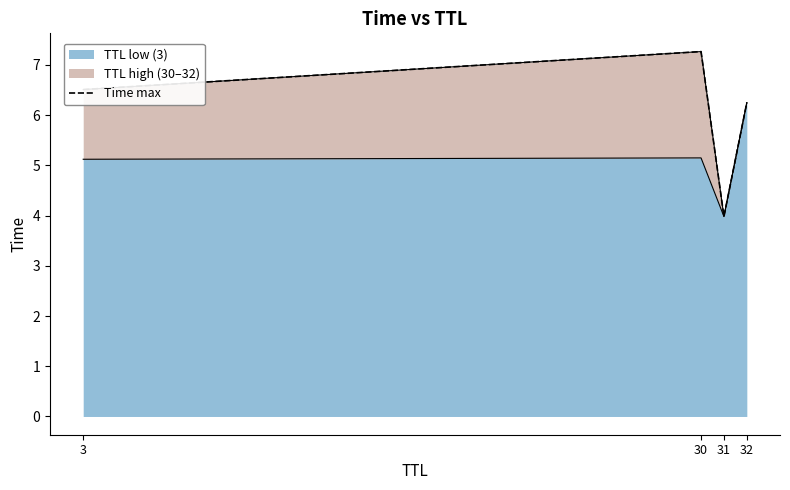

Where does the data first go above 6?

3